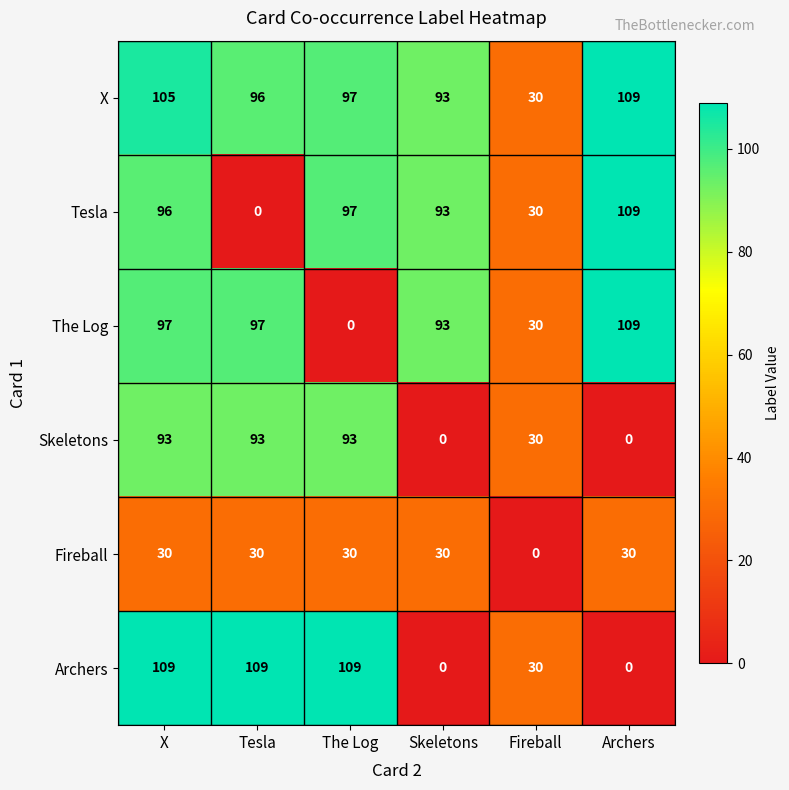

What is the average value of the Archers series?

60